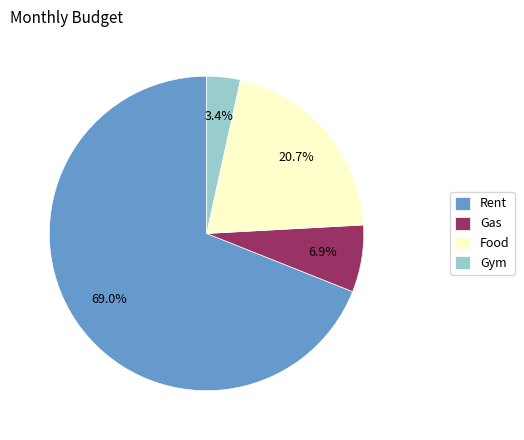

To the nearest percent, what is the difference between the Gym and Food slice percentages?

17%